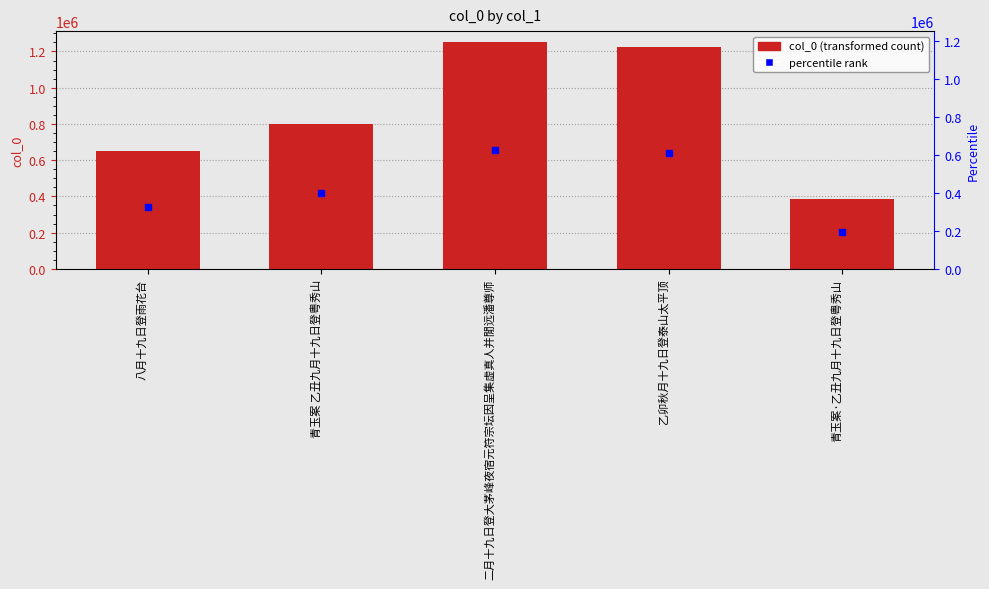

Reading left to right, list all the values displayed in this chart.

650945	797647	1249996	1222156	388380